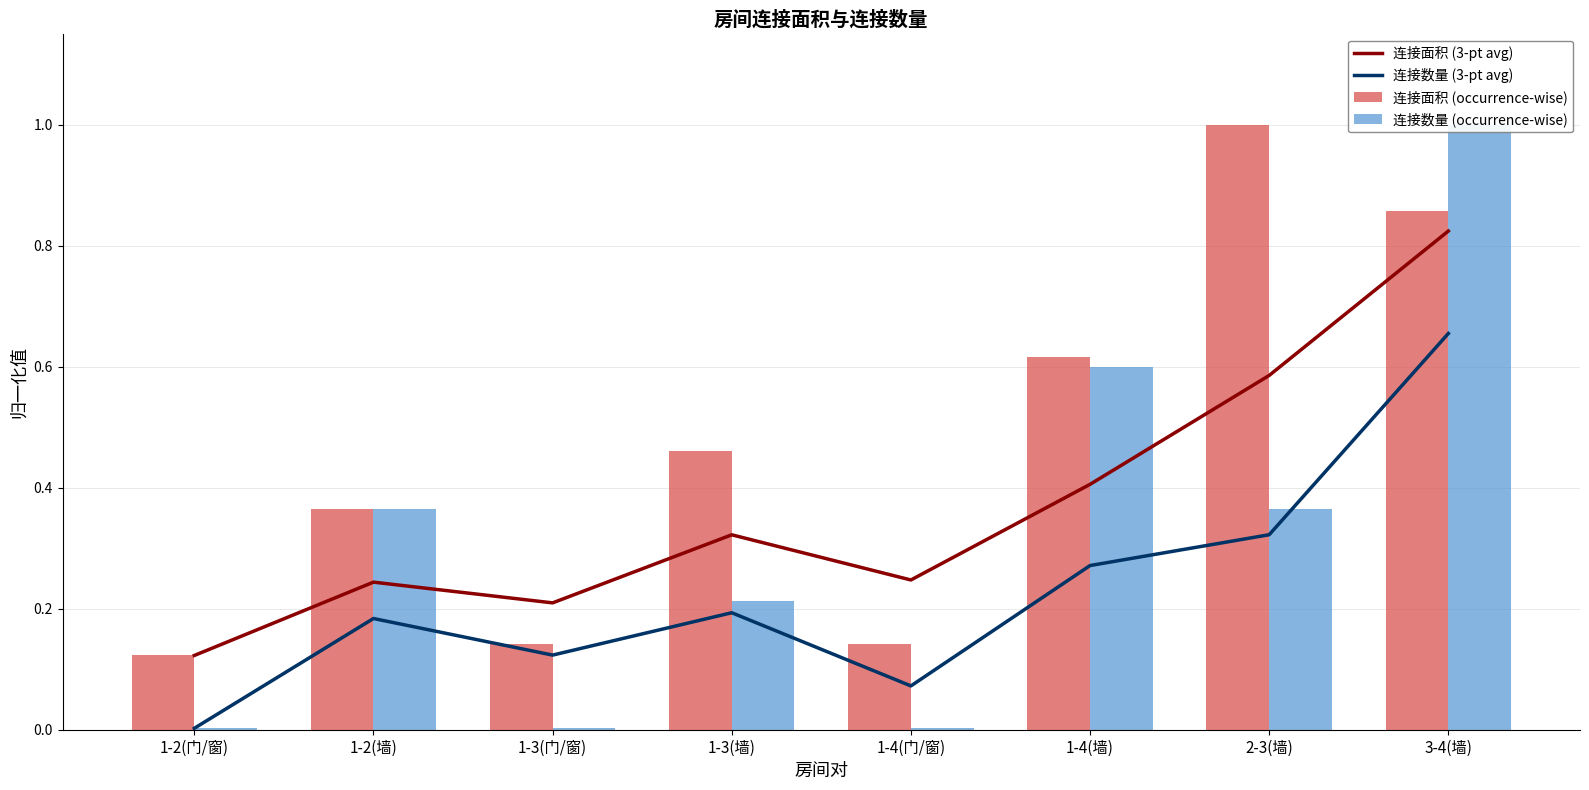

Between 1-4(门/窗) and 1-2(墙), which is larger?

1-4(门/窗)